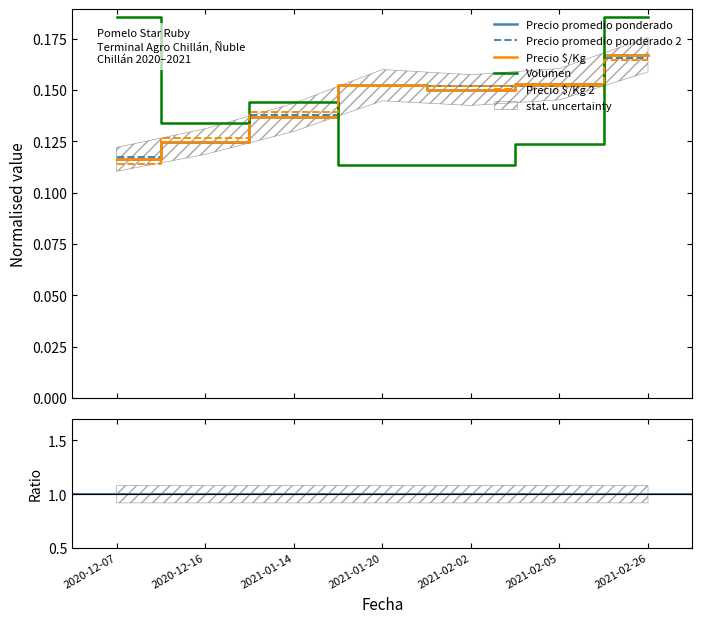

Does the chart display data point markers on the line(s)?

No